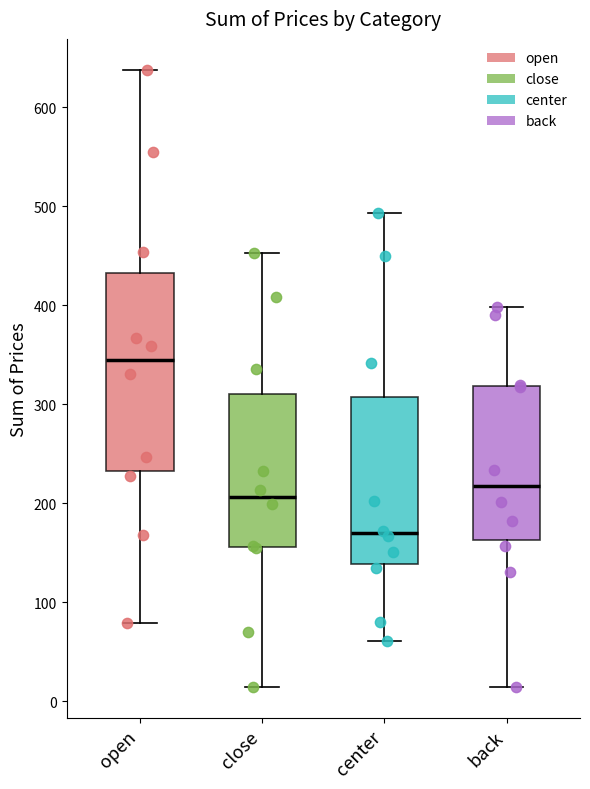

Which box's median line is the lowest?

center